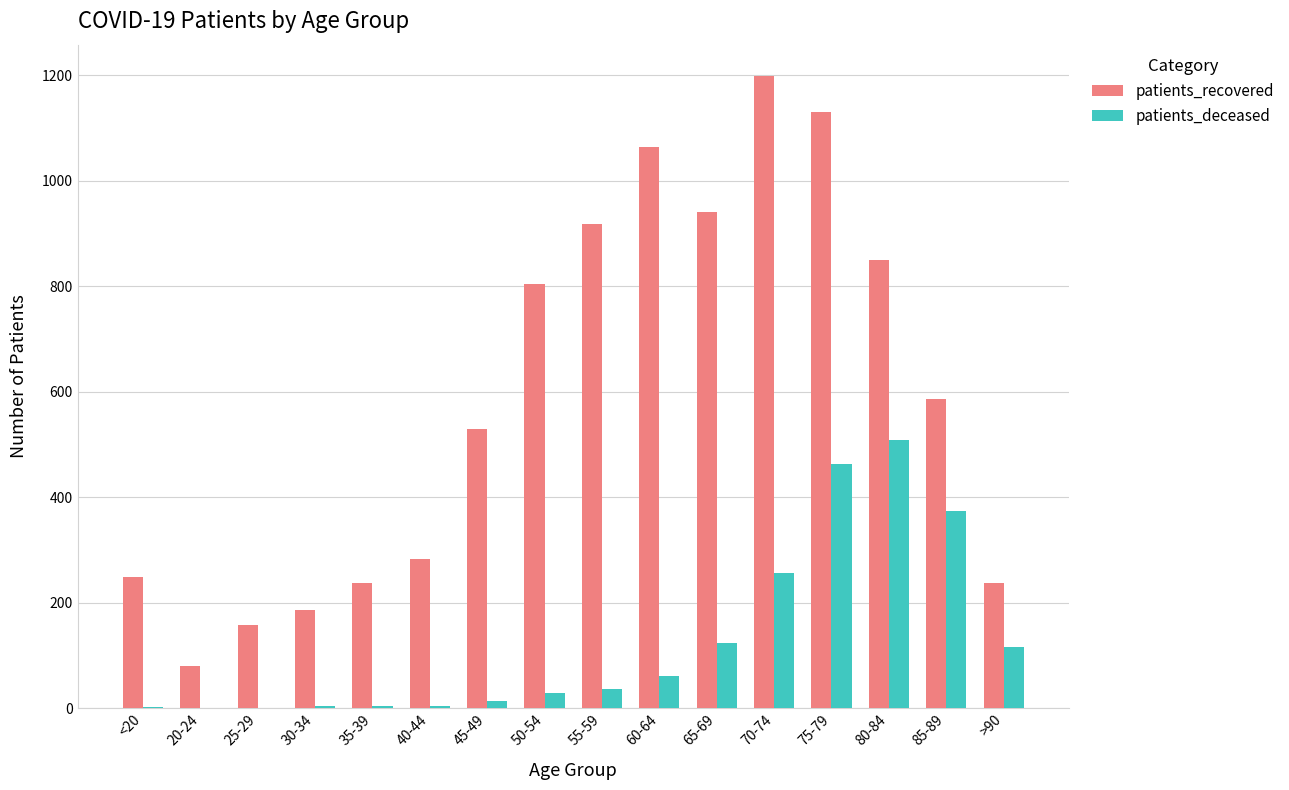

Count the number of data series in this chart.

2